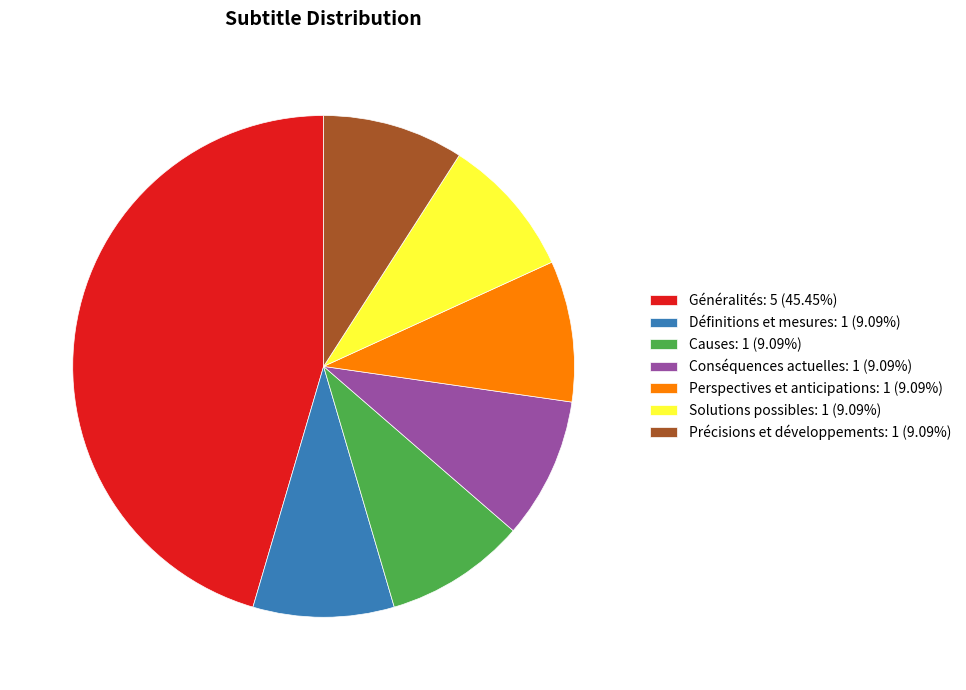

Combined, do Causes and Solutions possibles account for over 50%?

No